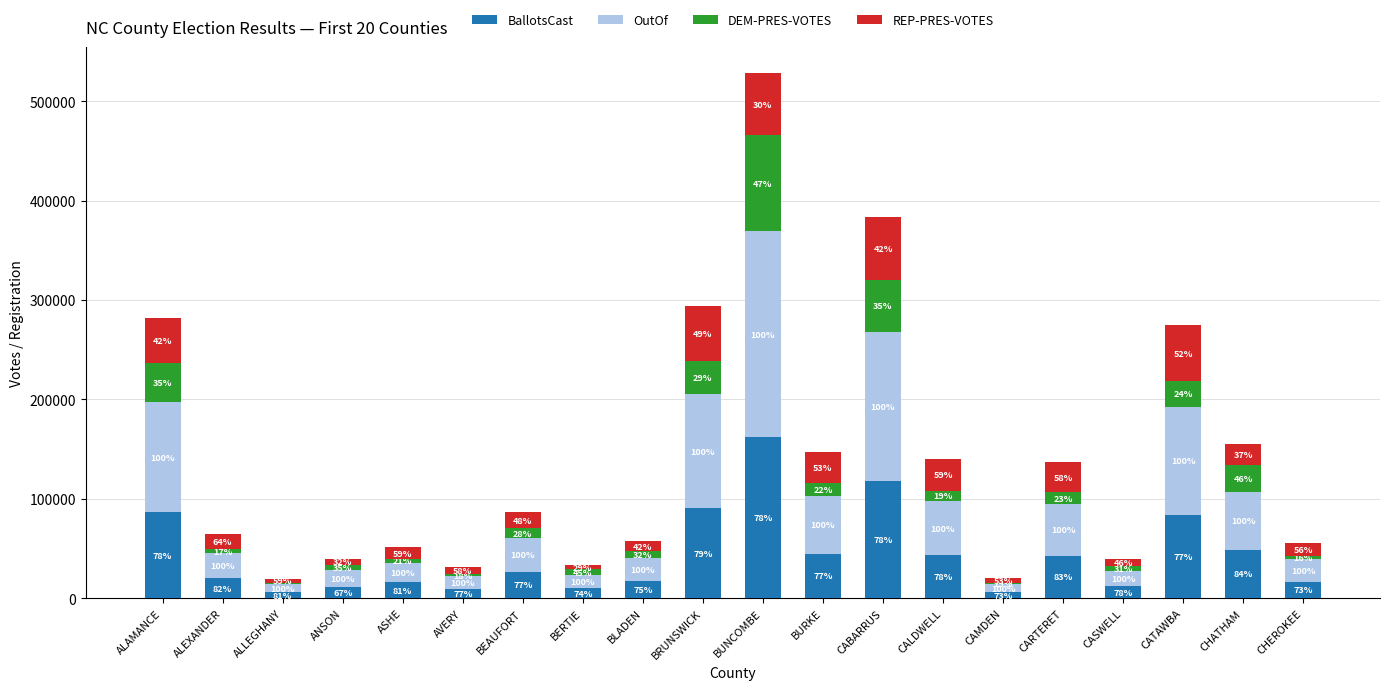

Are the bars grouped side by side (vs. stacked)?

No